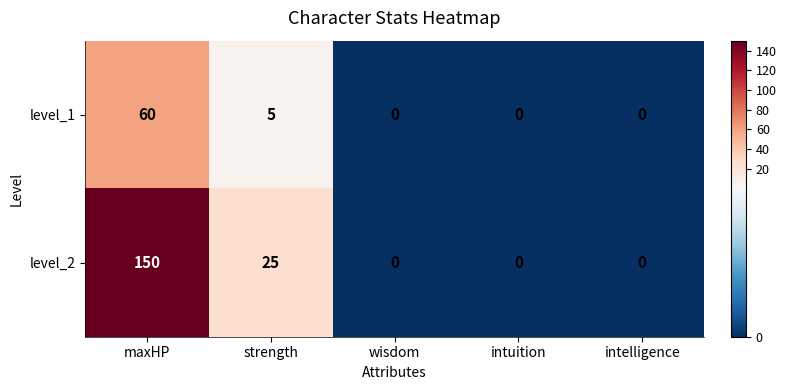

Reading right to left, transcribe all the data shown in this chart.

level_1: 0	0	0	5	60
level_2: 0	0	0	25	150